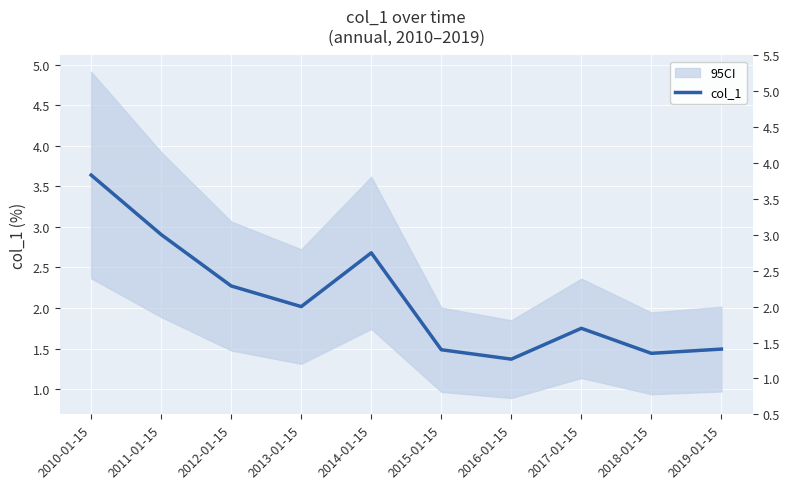

Reading right to left, what are all the values shown in this chart?

2019-01-15=1.5	2018-01-15=1.4	2017-01-15=1.7	2016-01-15=1.4	2015-01-15=1.5	2014-01-15=2.7	2013-01-15=2.0	2012-01-15=2.3	2011-01-15=2.9	2010-01-15=3.6